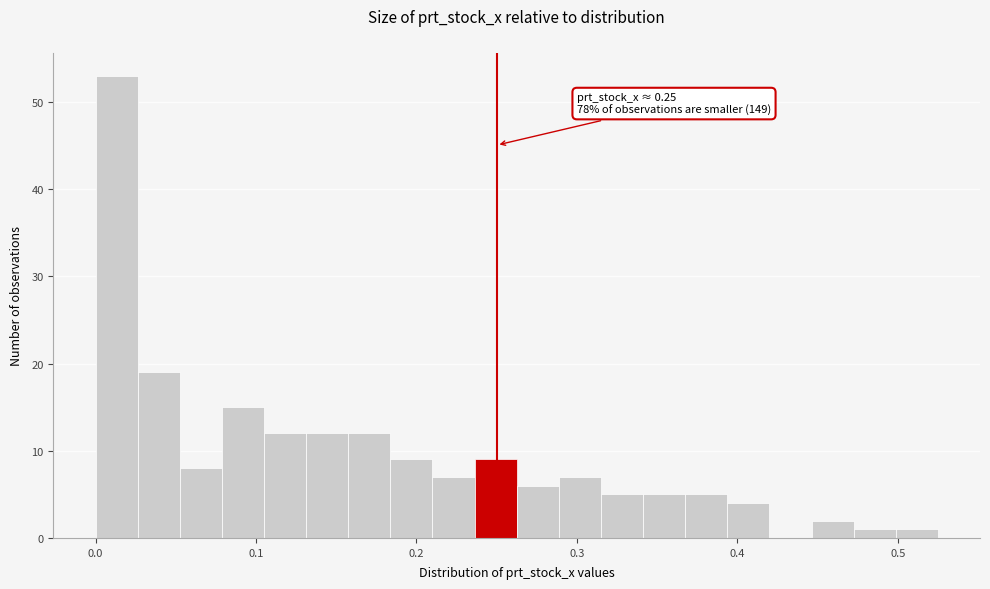

Around what value on the x-axis is the tallest bar? Give the approximate position of its centre, as read against the axis.

0.01